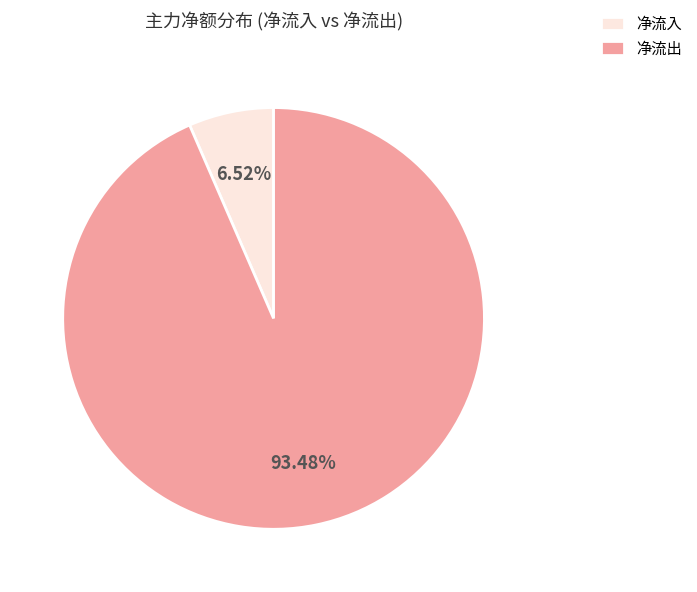

Which category has the biggest portion of the pie?

净流出